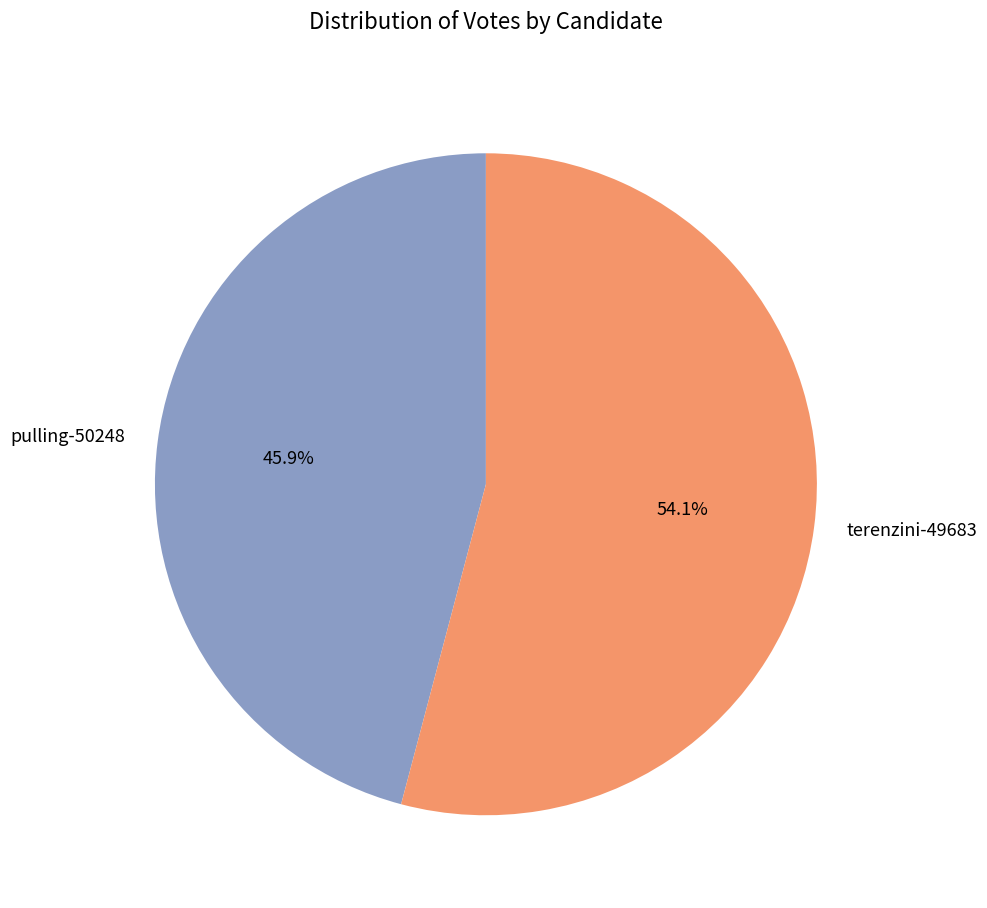

Which category has the biggest portion of the pie?

terenzini-49683